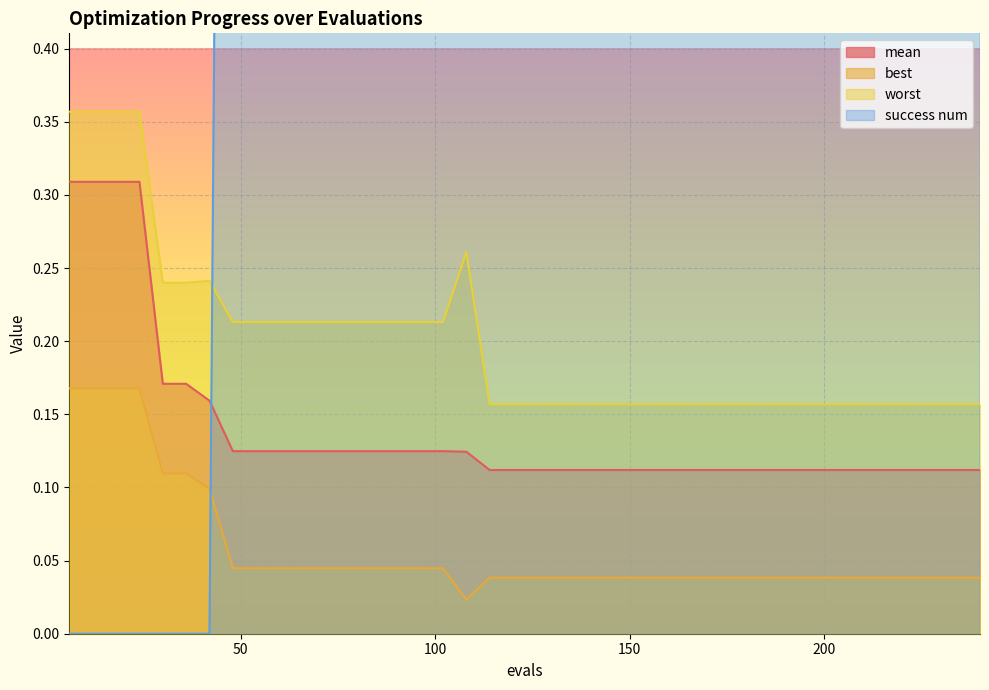

True or false: worst has more than 2 interior local peaks.

False